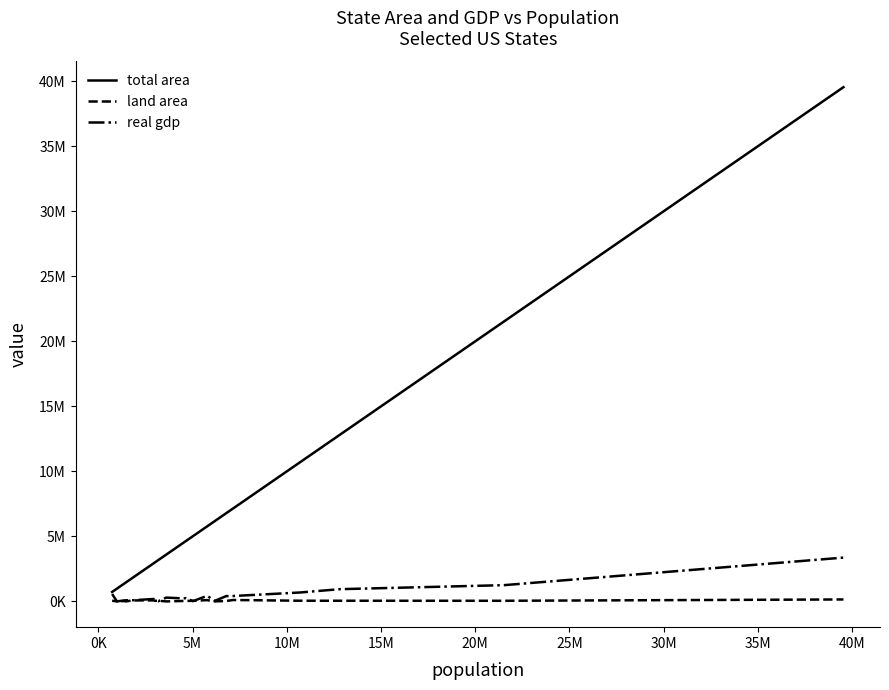

Does the chart display data point markers on the line(s)?

No